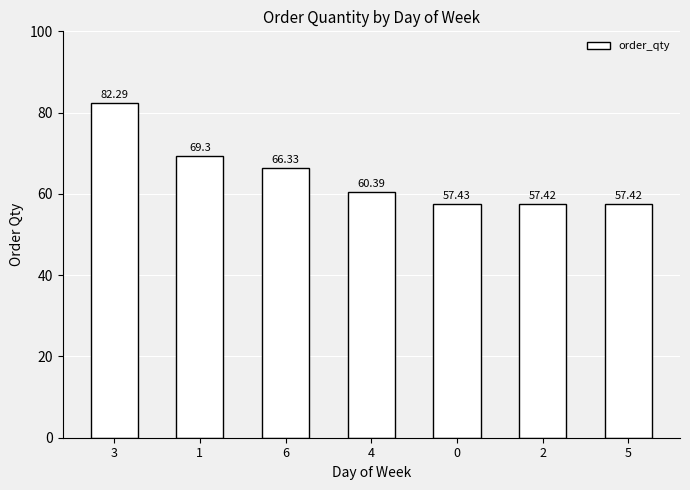

At which category does the chart reach its peak across all series?

3